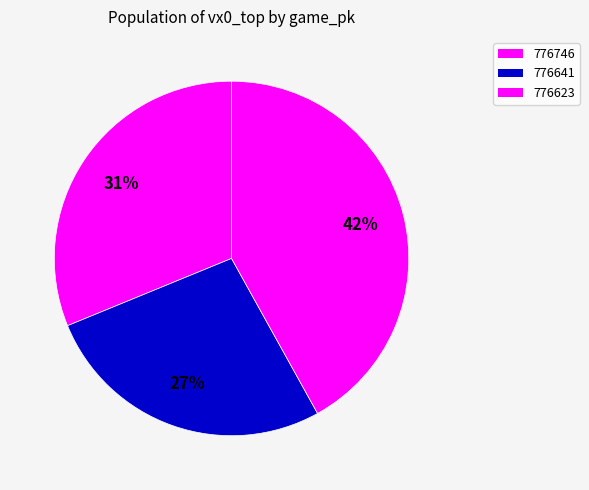

What percentage is NOT represented by 776623?

58.1%